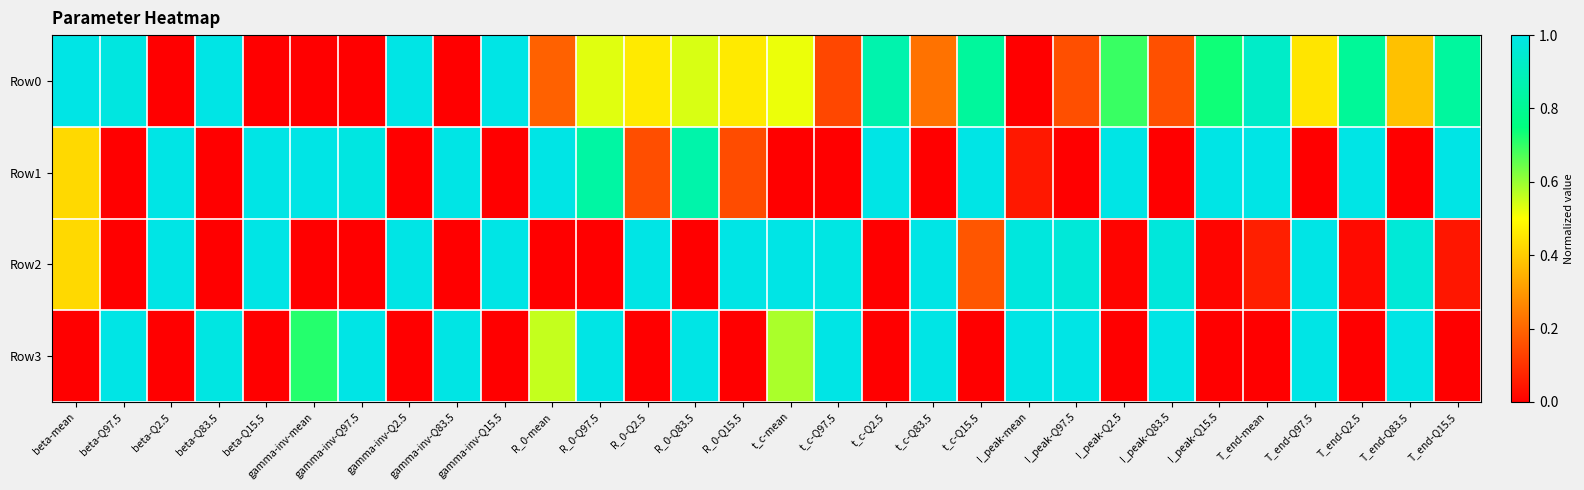

Which series has the widest spread of values?

Row0